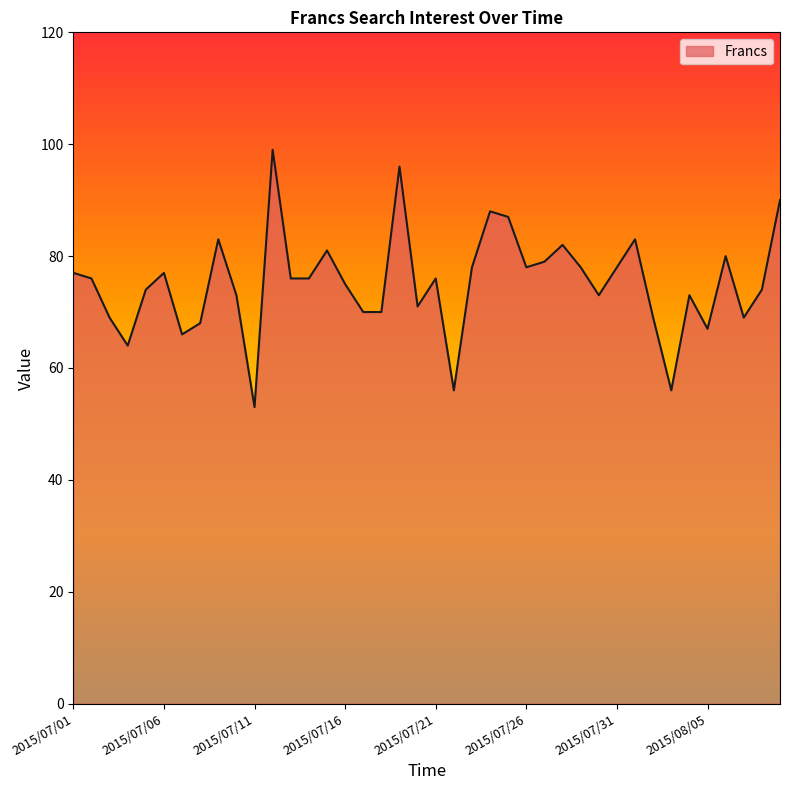

What is the difference between the maximum and minimum values?

46